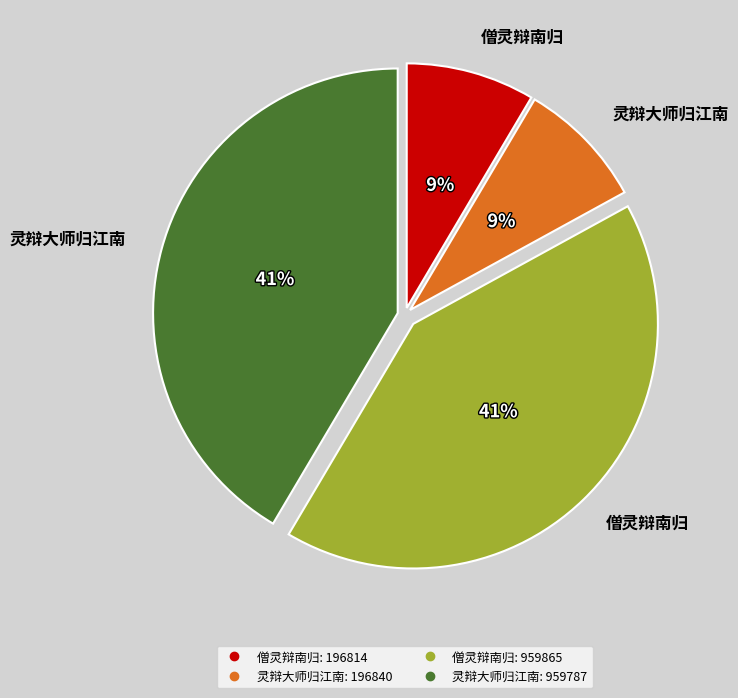

Does any single category account for the majority?

No